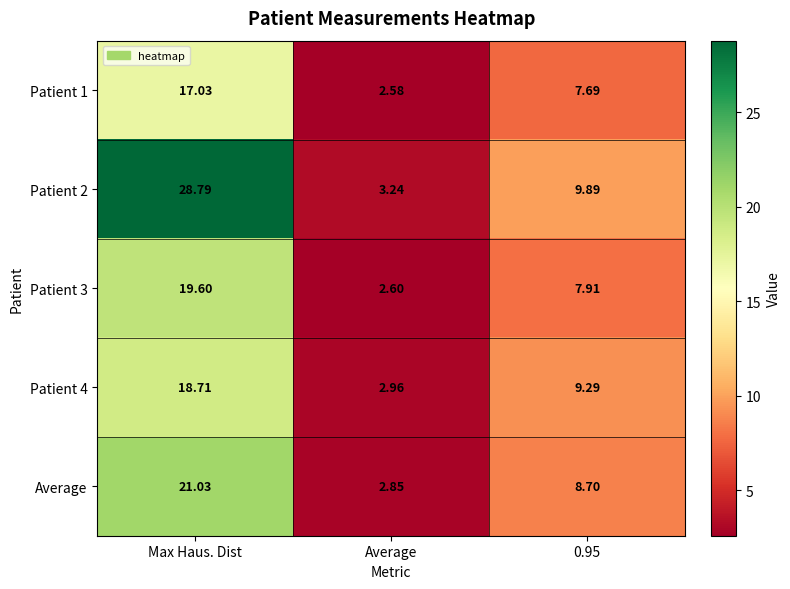

What is the difference between the highest and lowest values at Max Haus. Dist?

11.8